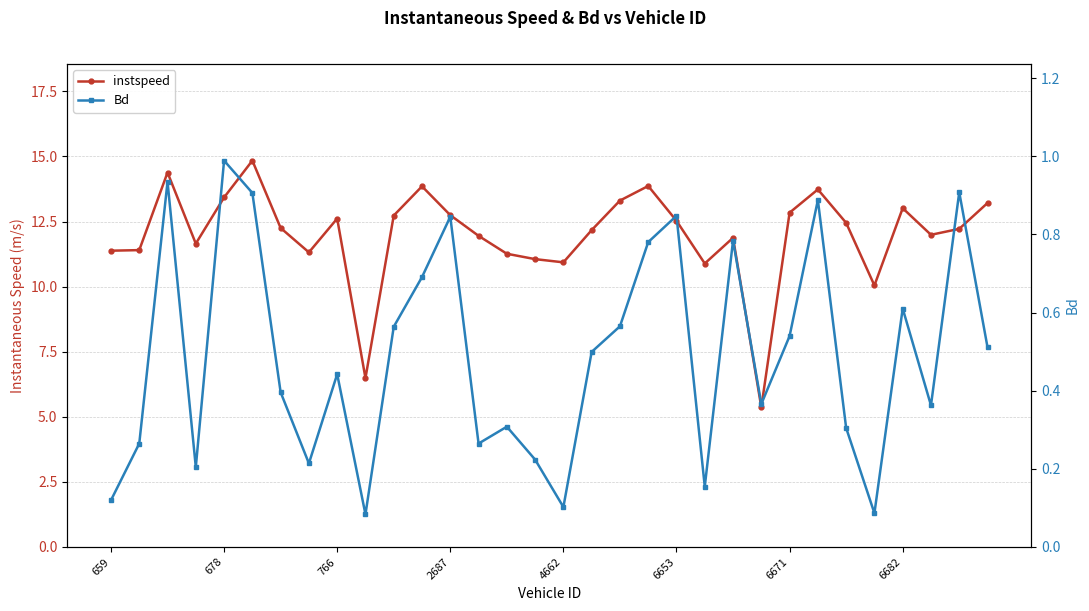

What is the difference between the maximum and minimum values in the Bd series?

0.9